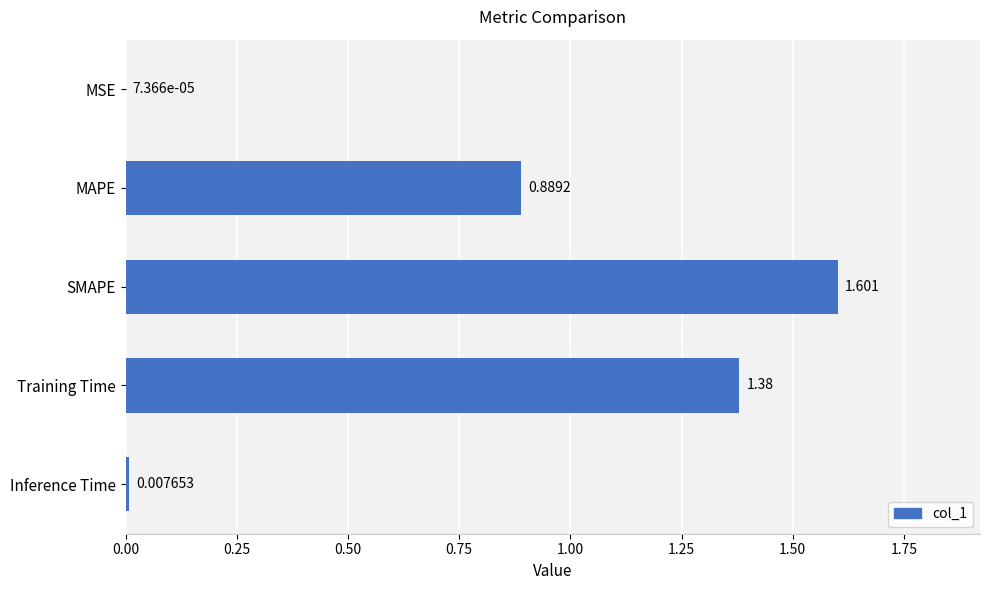

Between Inference Time and Training Time, which is larger?

Training Time